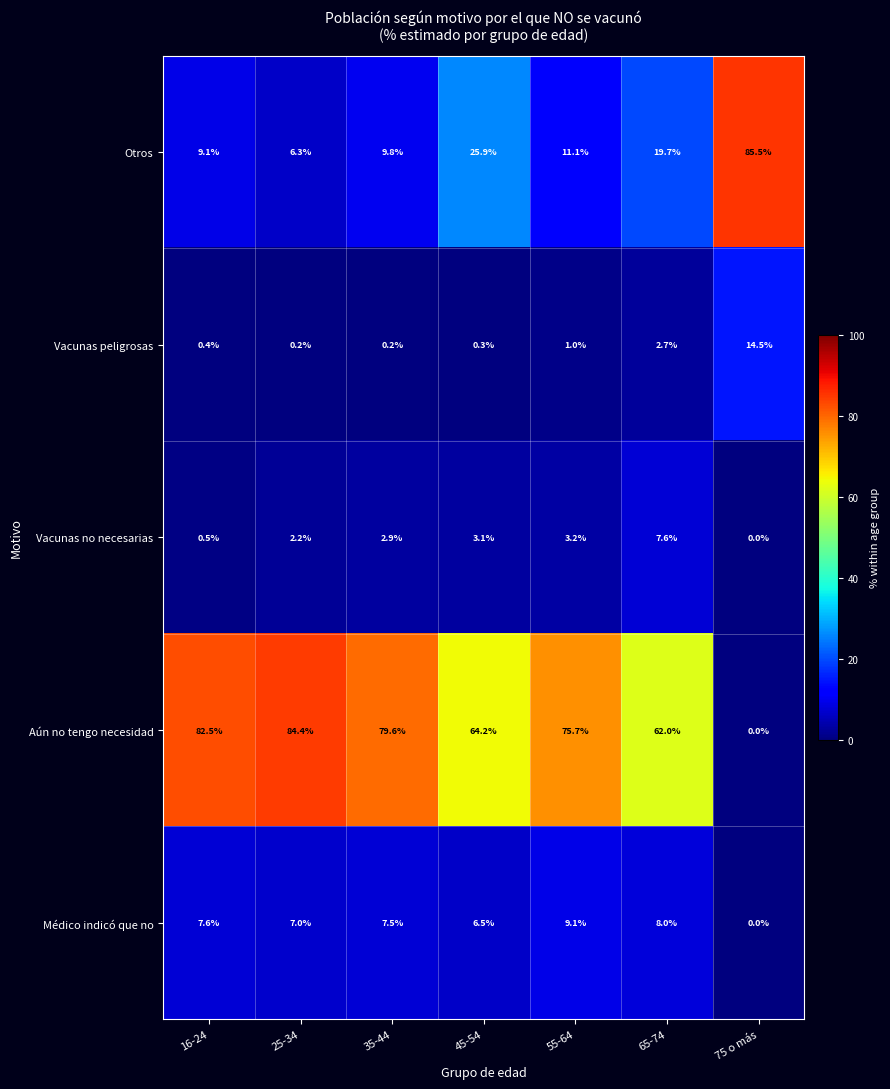

What is the sum of the Otros values at 65-74 and 16-24?

28.8